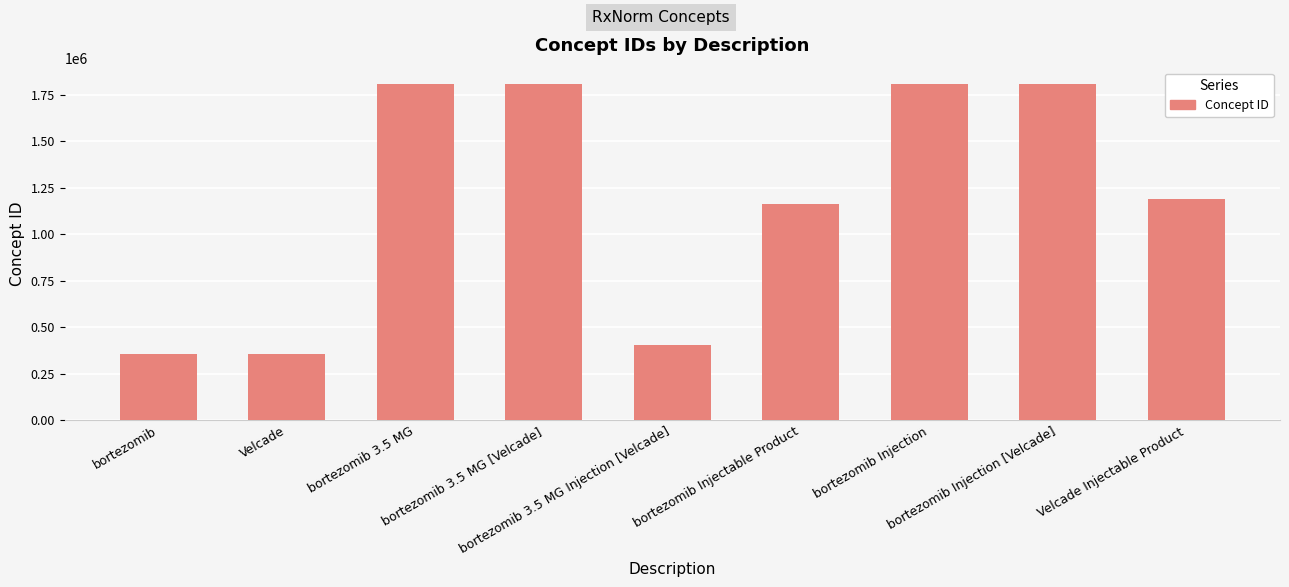

True or false: the data shows 1804996 at bortezomib 3.5 MG [Velcade].

True